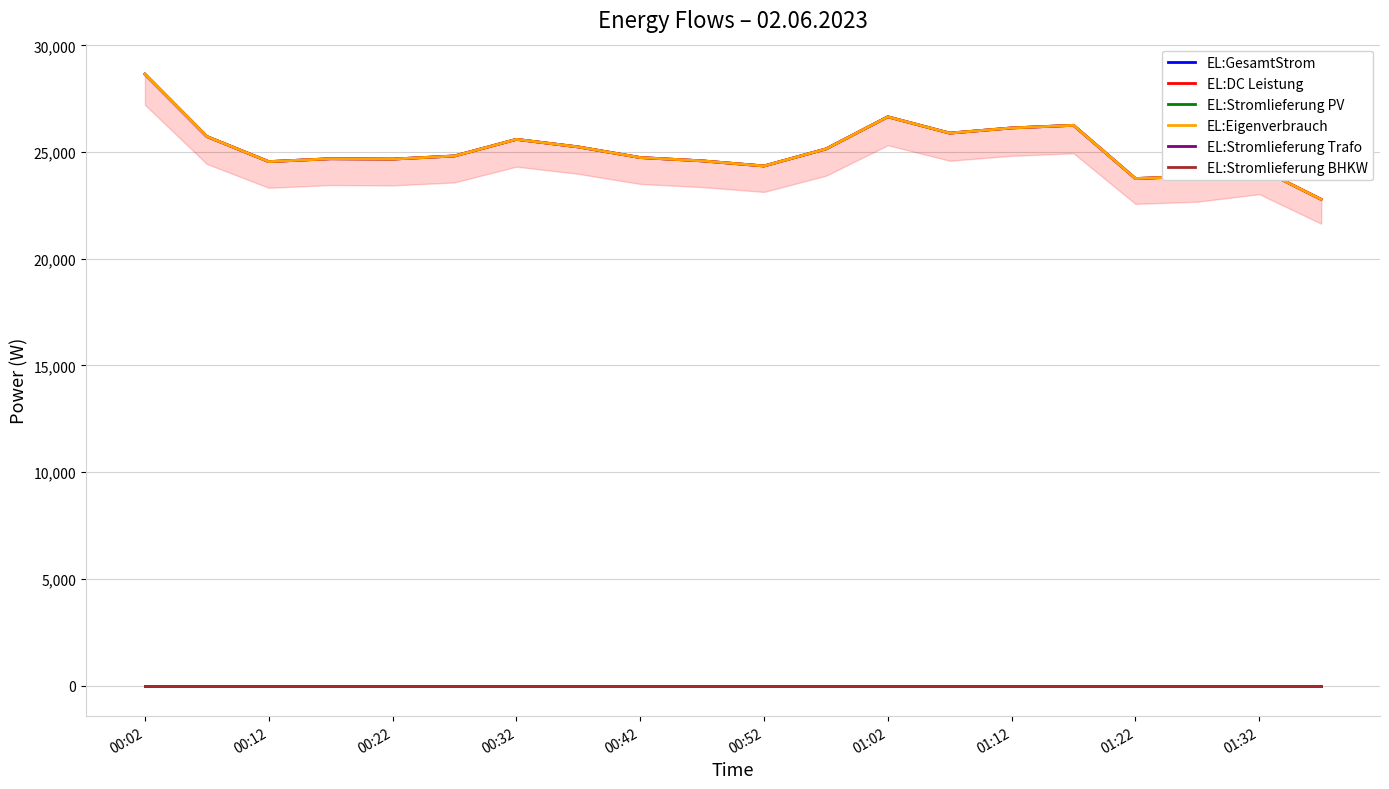

At which category is the sum across all series the highest?

00:02